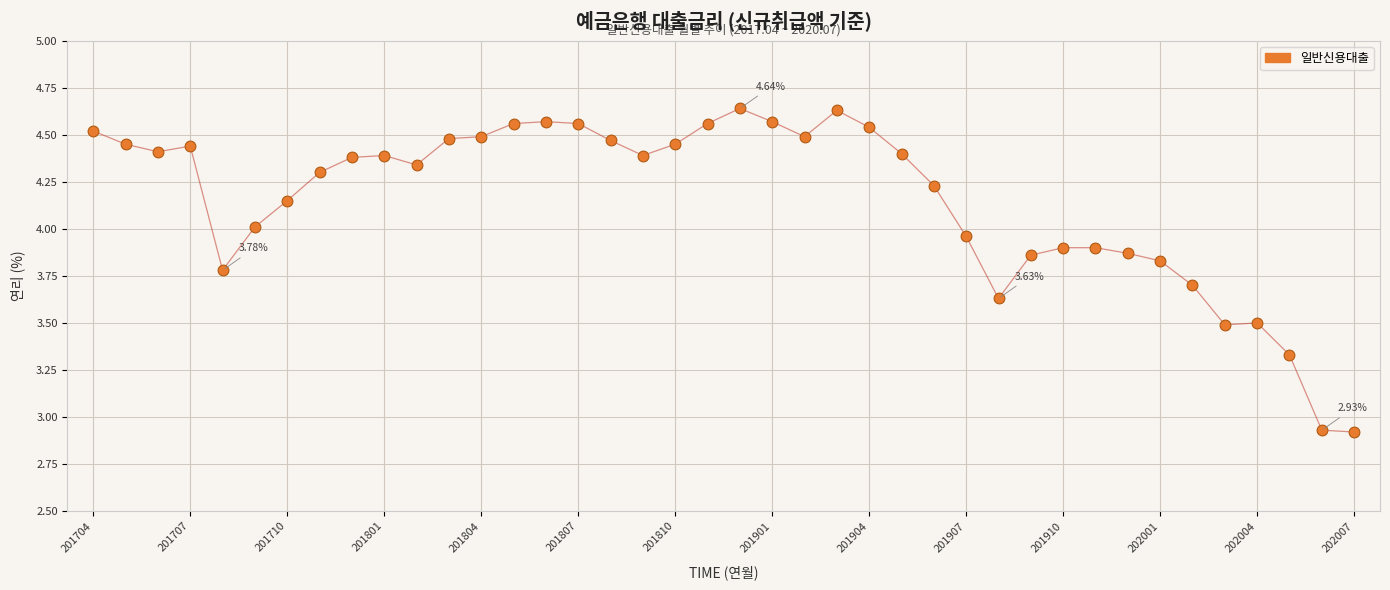

What is the range of Y values (max minus min)?

1.7